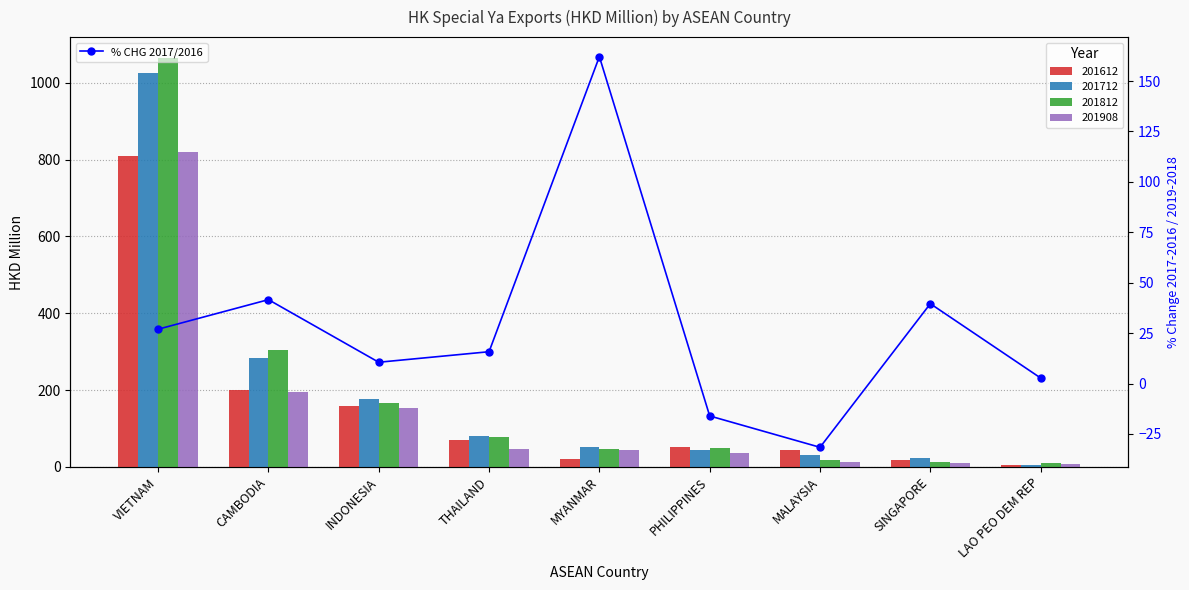

What is the change in value from CAMBODIA to INDONESIA?

-31.0